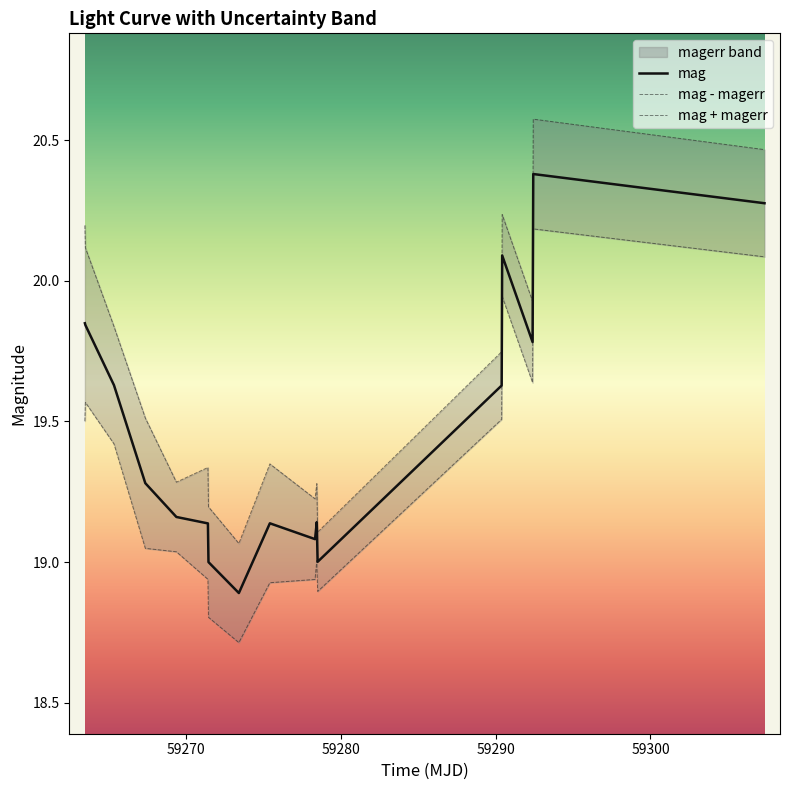

How many distinct data groups are displayed?

3